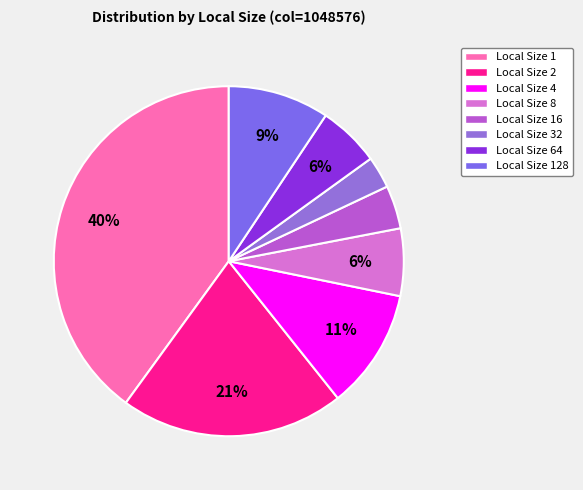

To the nearest percent, what percentage of the pie is Local Size 16?

4%